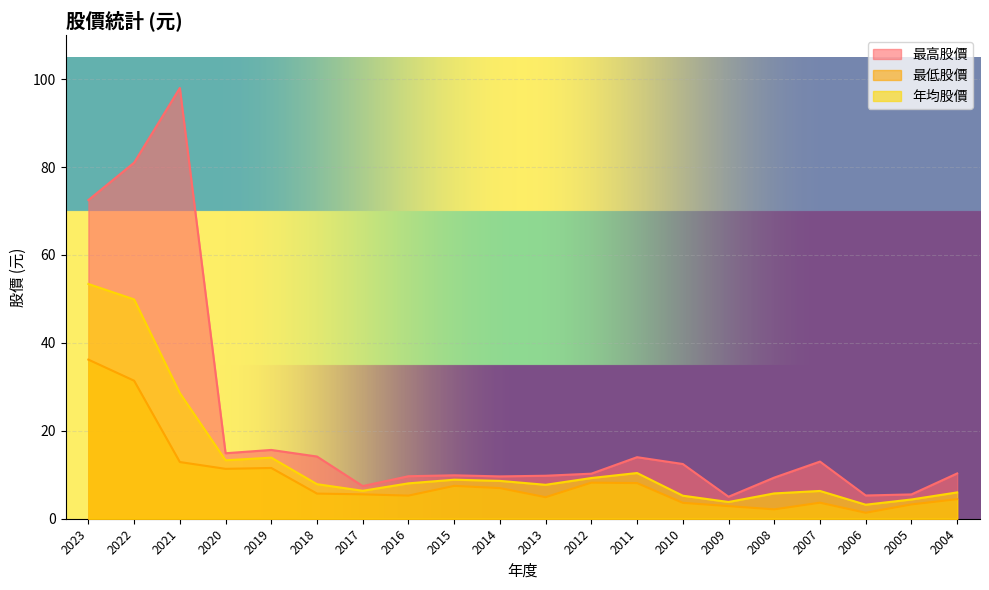

At which category does 最低股價 reach its first local valley?

2020